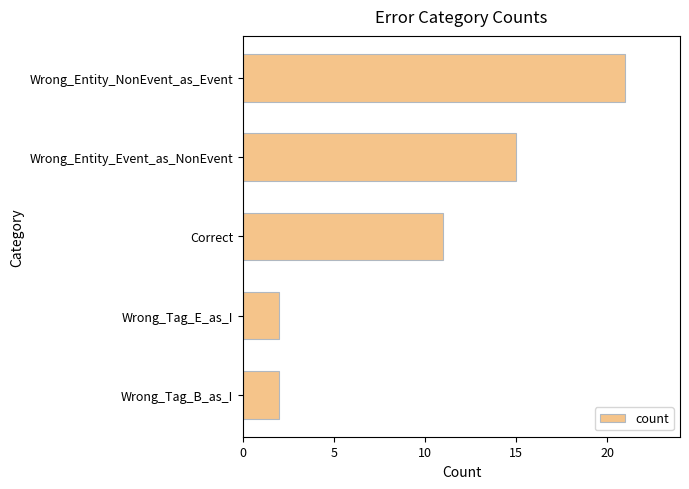

At which category does the chart reach its peak across all series?

Wrong_Entity_NonEvent_as_Event